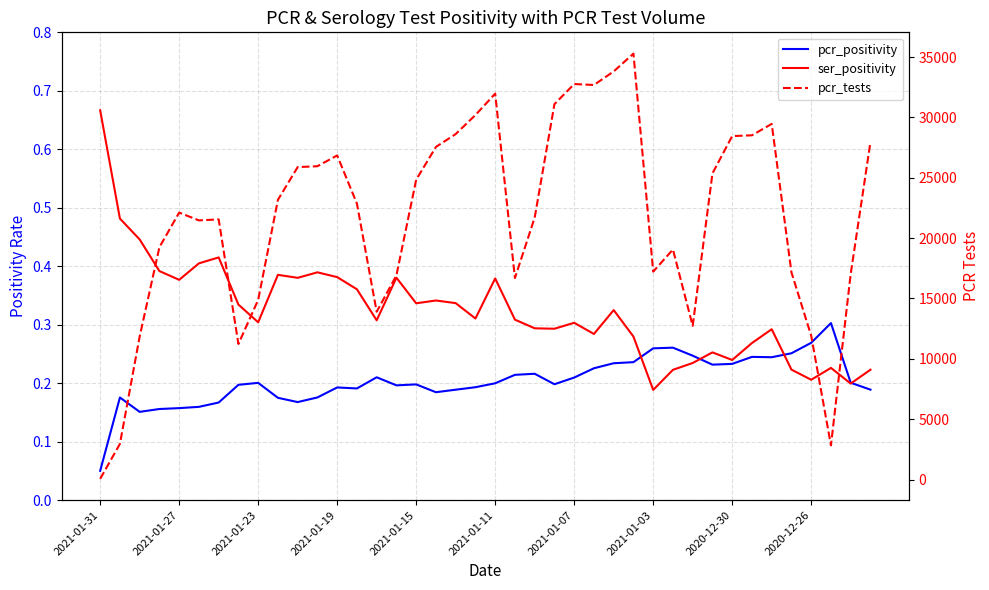

Reading left to right, what are all the values shown in this chart?

pcr_positivity: 0.1	0.2	0.2	0.2	0.2	0.2	0.2	0.2	0.2	0.2	0.2	0.2	0.2	0.2	0.2	0.2	0.2	0.2	0.2	0.2	0.2	0.2	0.2	0.2	0.2	0.2	0.2	0.2	0.3	0.3	0.2	0.2	0.2	0.2	0.2	0.3	0.3	0.3	0.2	0.2
ser_positivity: 0.7	0.5	0.4	0.4	0.4	0.4	0.4	0.3	0.3	0.4	0.4	0.4	0.4	0.4	0.3	0.4	0.3	0.3	0.3	0.3	0.4	0.3	0.3	0.3	0.3	0.3	0.3	0.3	0.2	0.2	0.2	0.3	0.2	0.3	0.3	0.2	0.2	0.2	0.2	0.2
pcr_tests: 60.0	2952.0	11850.0	19247.0	22113.0	21468.0	21551.0	11230.0	14883.0	23172.0	25881.0	25955.0	26848.0	22850.0	13898.0	16915.0	24838.0	27553.0	28618.0	30196.0	31968.0	16694.0	21704.0	31096.0	32762.0	32685.0	33807.0	35284.0	17224.0	19057.0	12731.0	25362.0	28450.0	28516.0	29460.0	17161.0	11911.0	2831.0	17037.0	27963.0